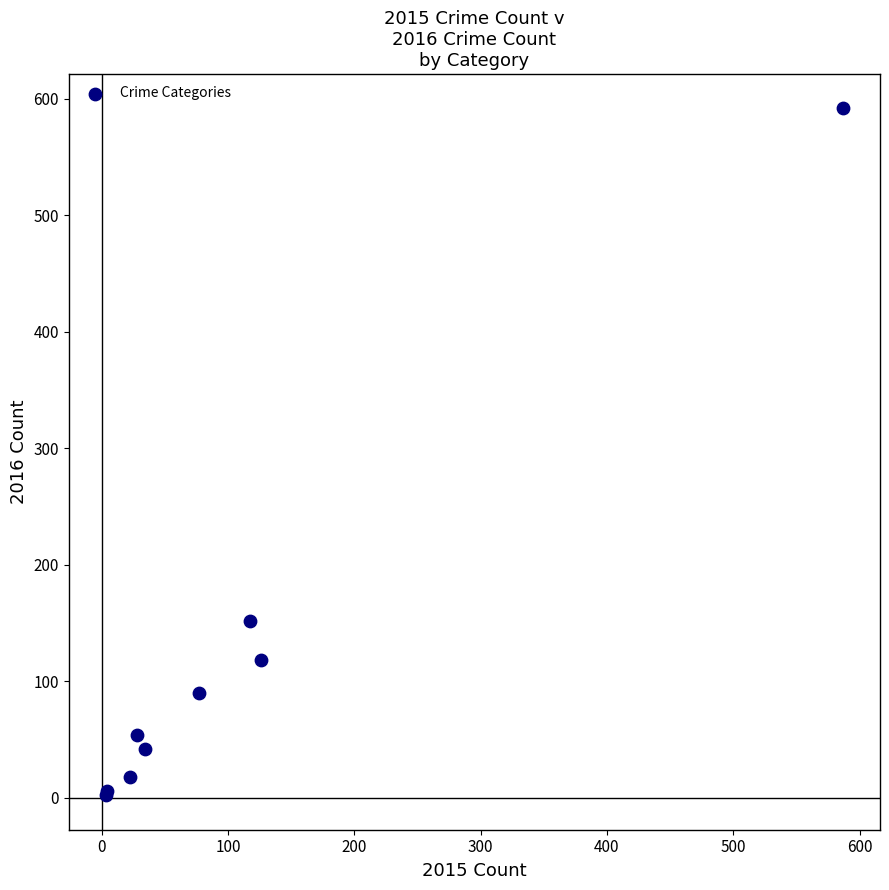

What Y value in the scatter plot is closest to 297?

152